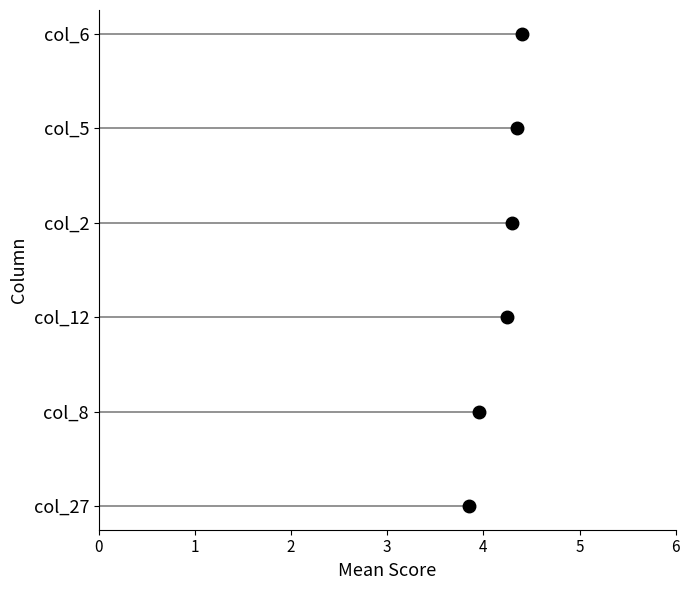

True or false: col_27 has a value of 5 at 14.

False